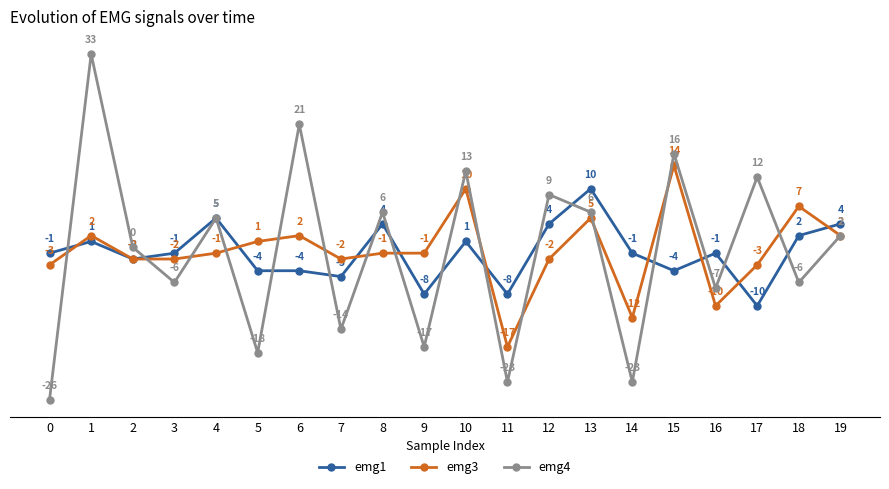

Where is the first local maximum for emg3?

1